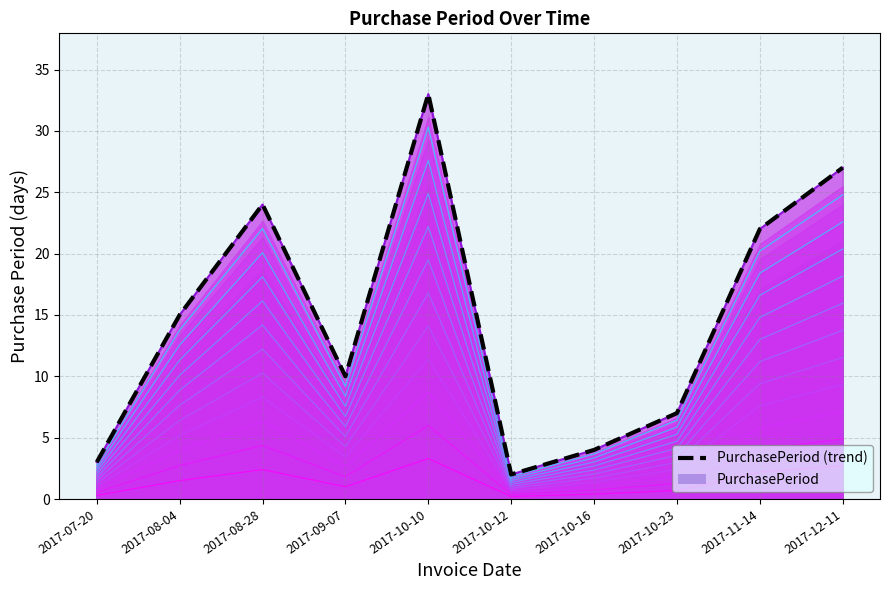

What is the ratio of the value at 2017-09-07 to the value at 2017-10-23?

1.4